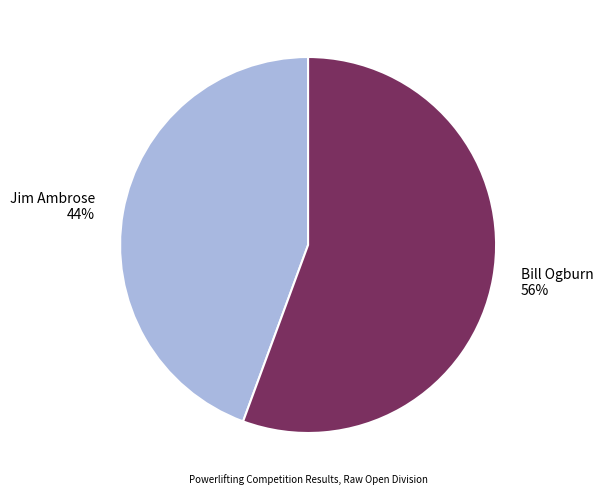

To the nearest percent, what percentage of the pie is Bill Ogburn?

56%